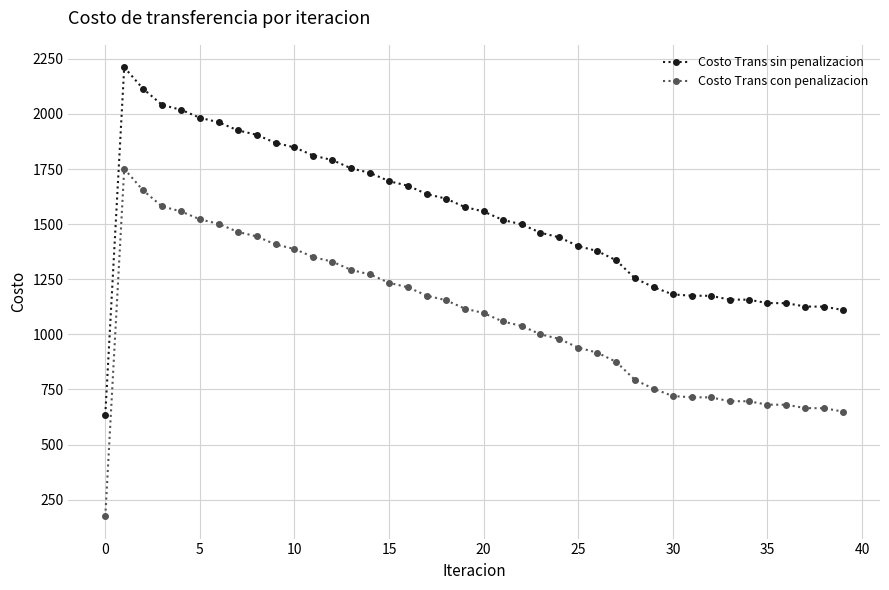

What is the minimum value for Costo Trans con penalizacion?

175.1